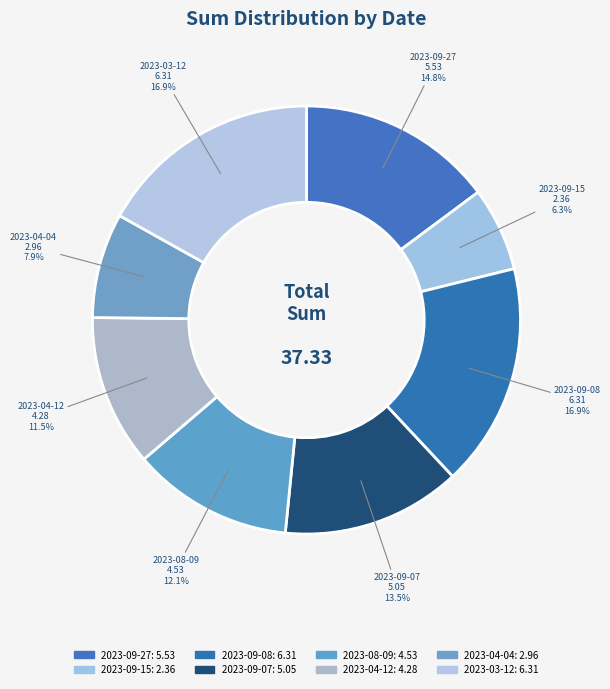

Do 2023-09-27 and 2023-04-04 together represent more than half of the pie?

No